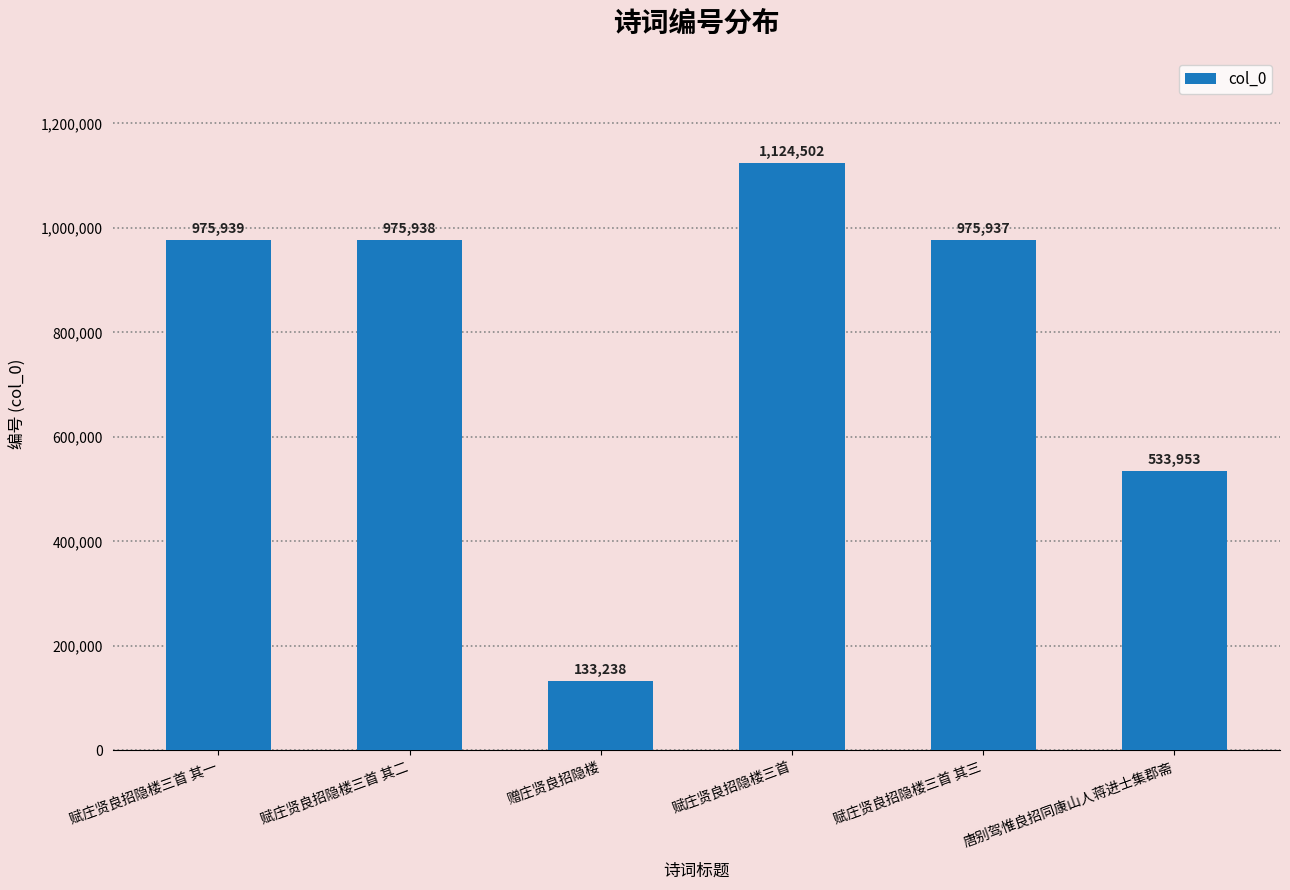

What is the sum of all values?

4719507